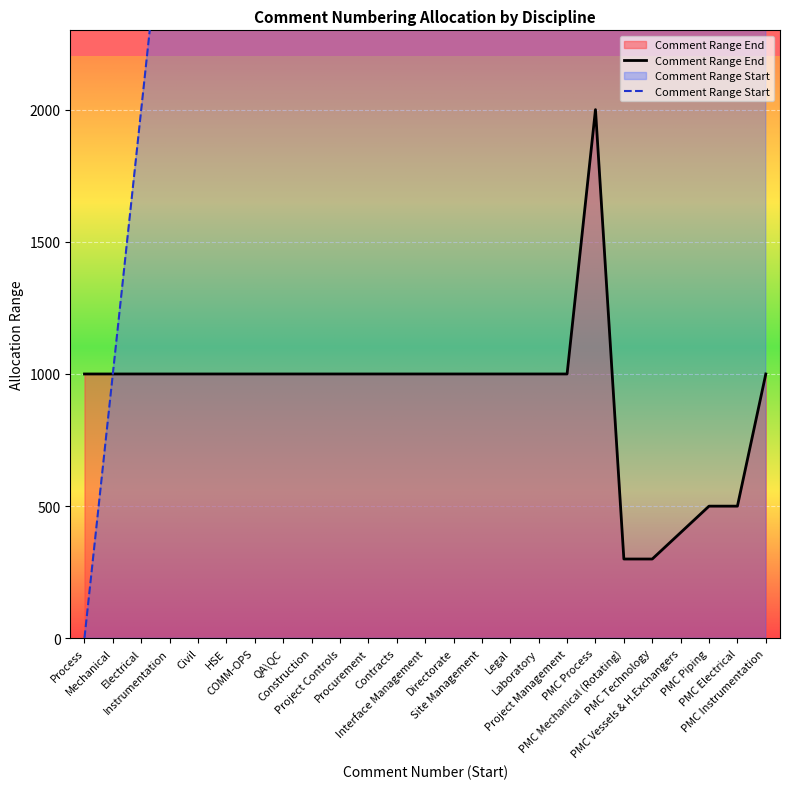

What is the minimum value for Comment Range End?

300